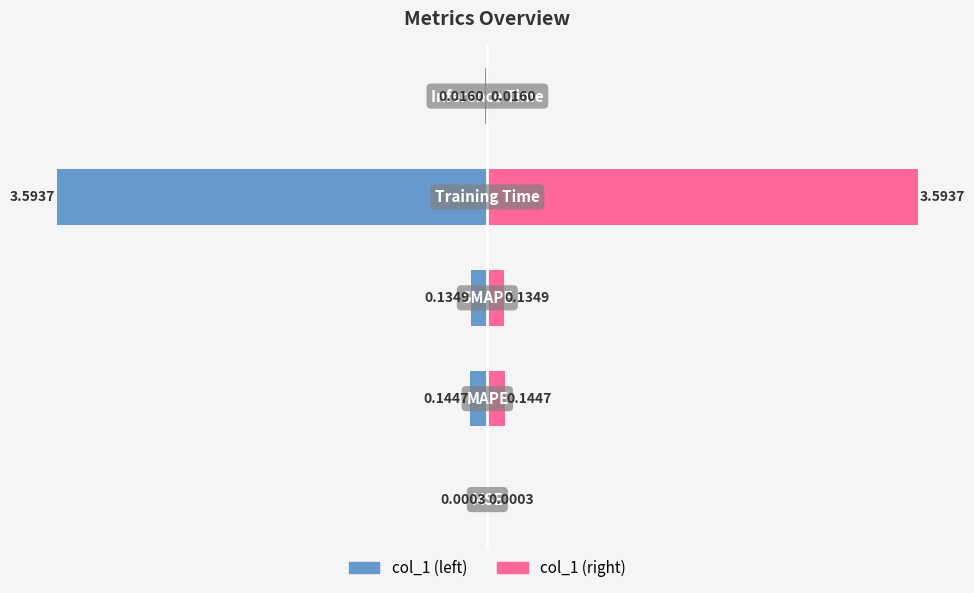

Count the number of data series in this chart.

2